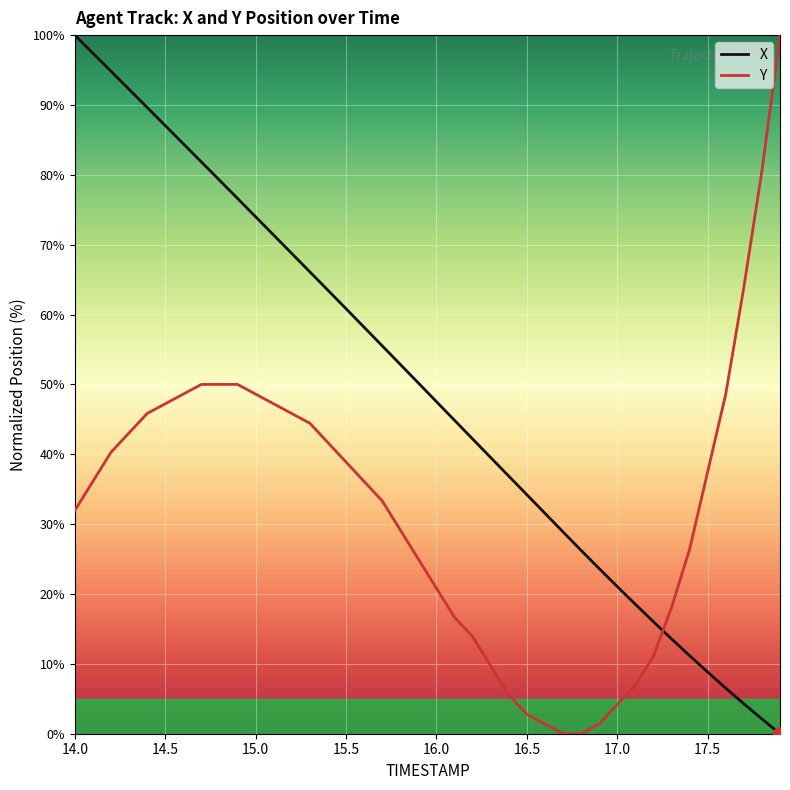

List the series in order of their overall mean, lowest first.

Y, X